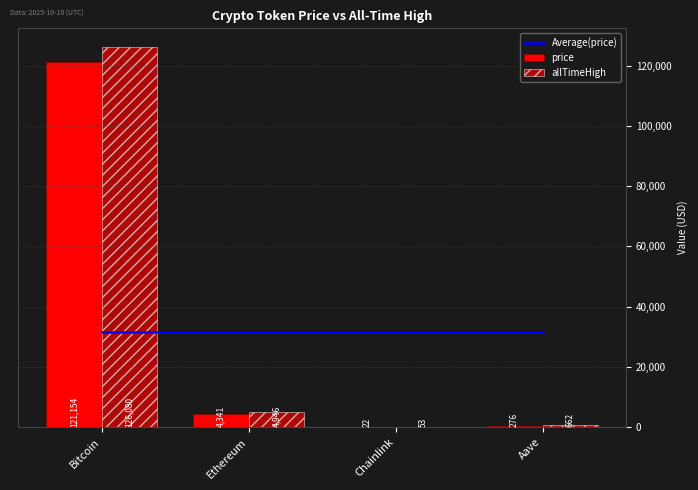

What is the minimum value for price?

22.3